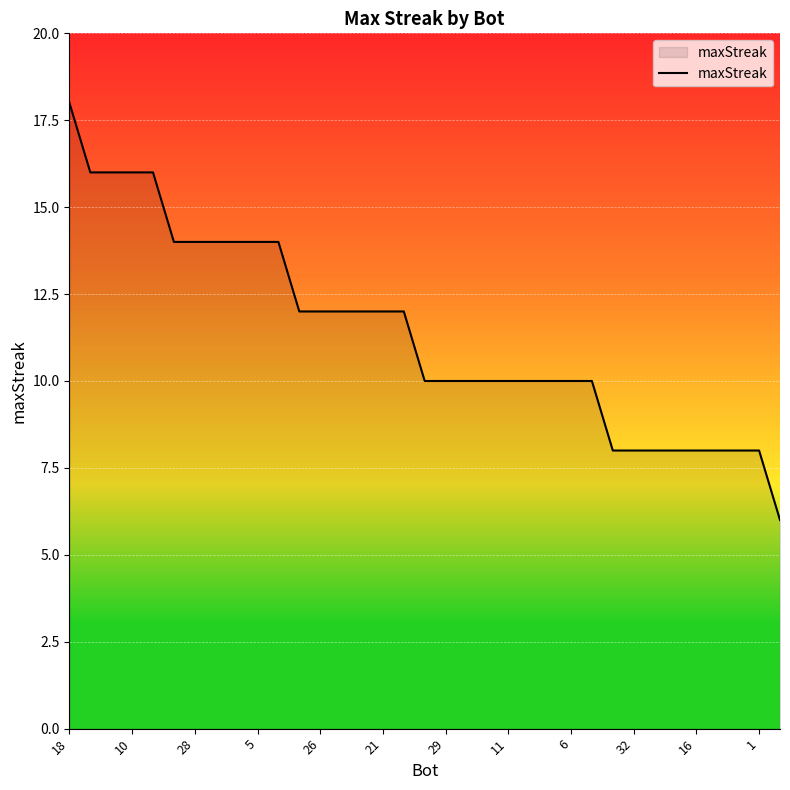

What is the sum of all values?

398